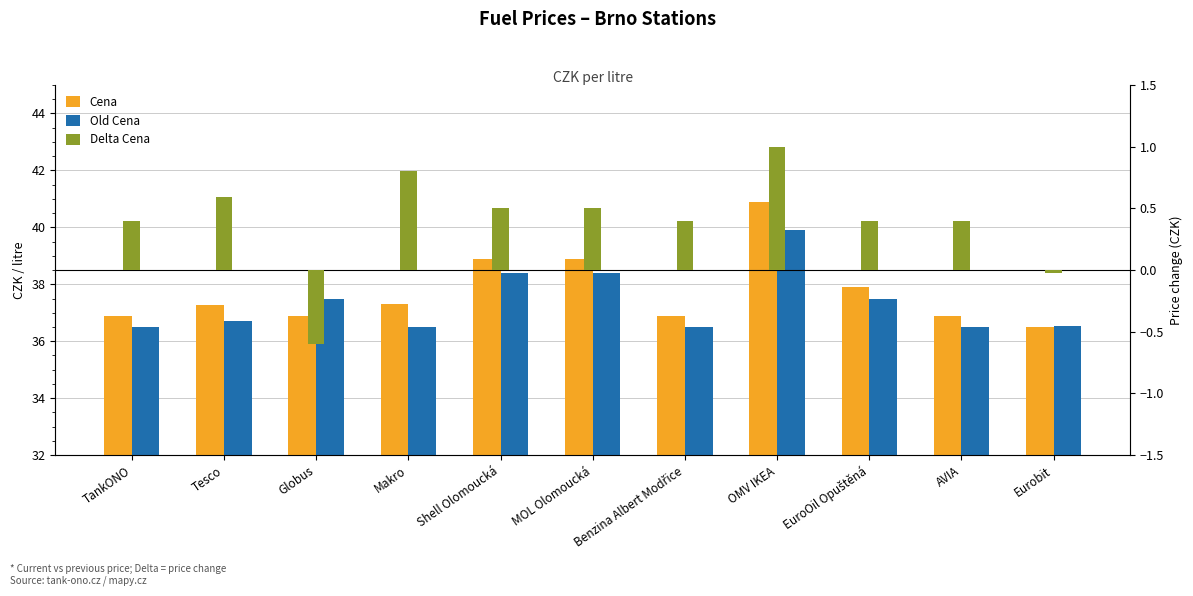

What is the difference between the Delta Cena values at Shell Olomoucká and Benzina Albert Modřice?

0.1